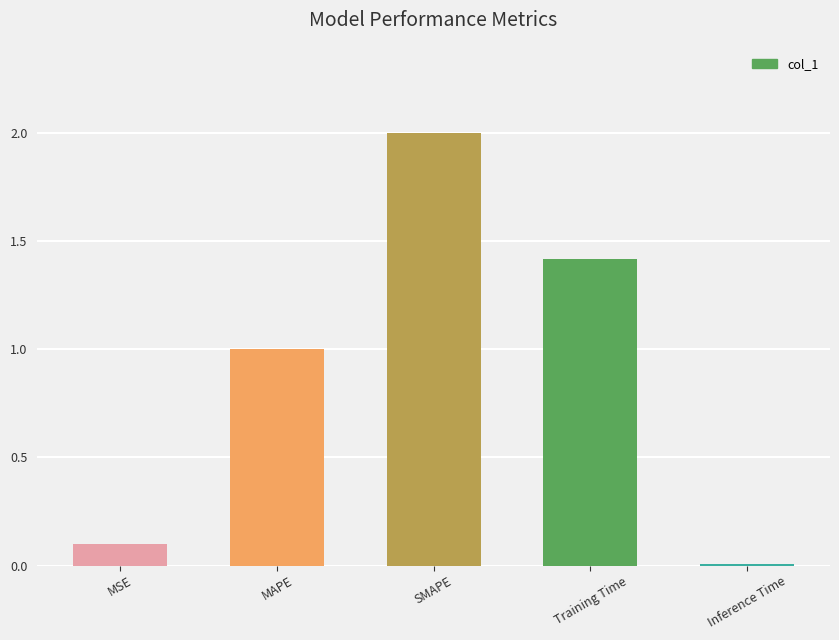

What is the label of the 5th bar from the left?

Inference Time